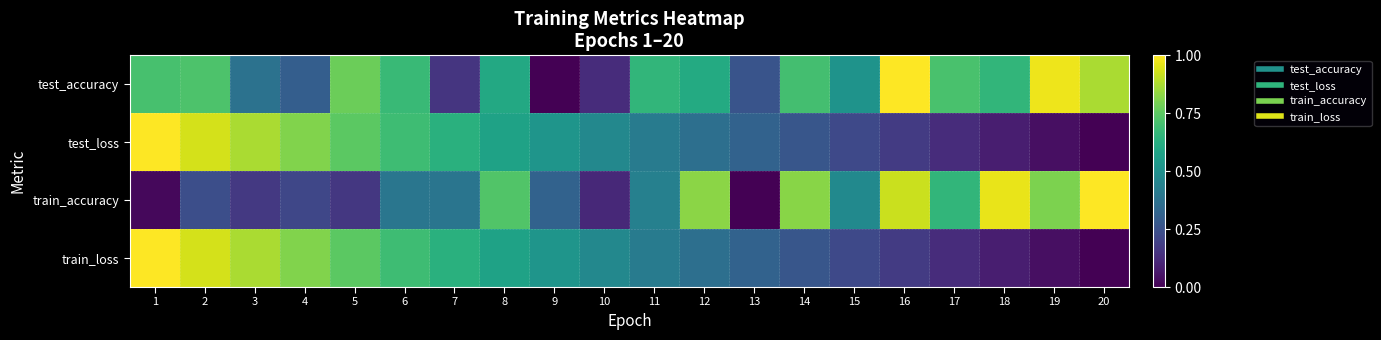

What is the total value across all series at 20?

1.9